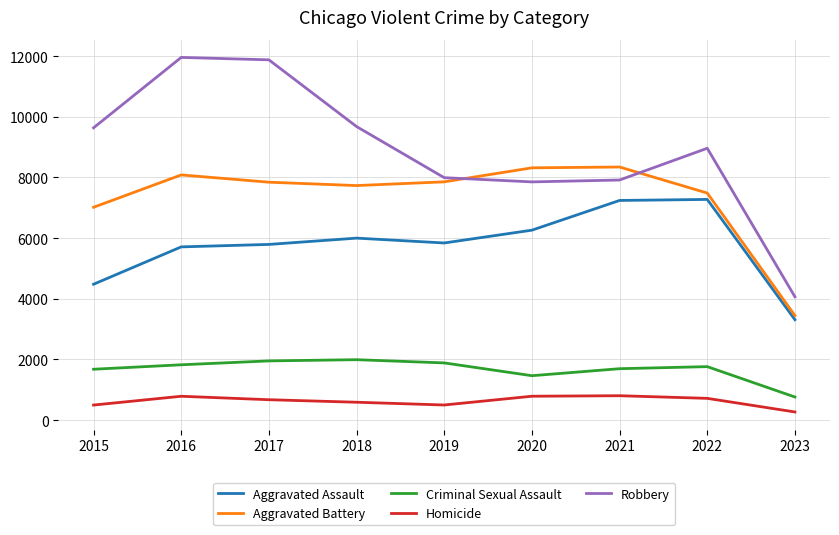

Is the value of Aggravated Battery at 2016 greater than the value of Homicide at 2016?

Yes